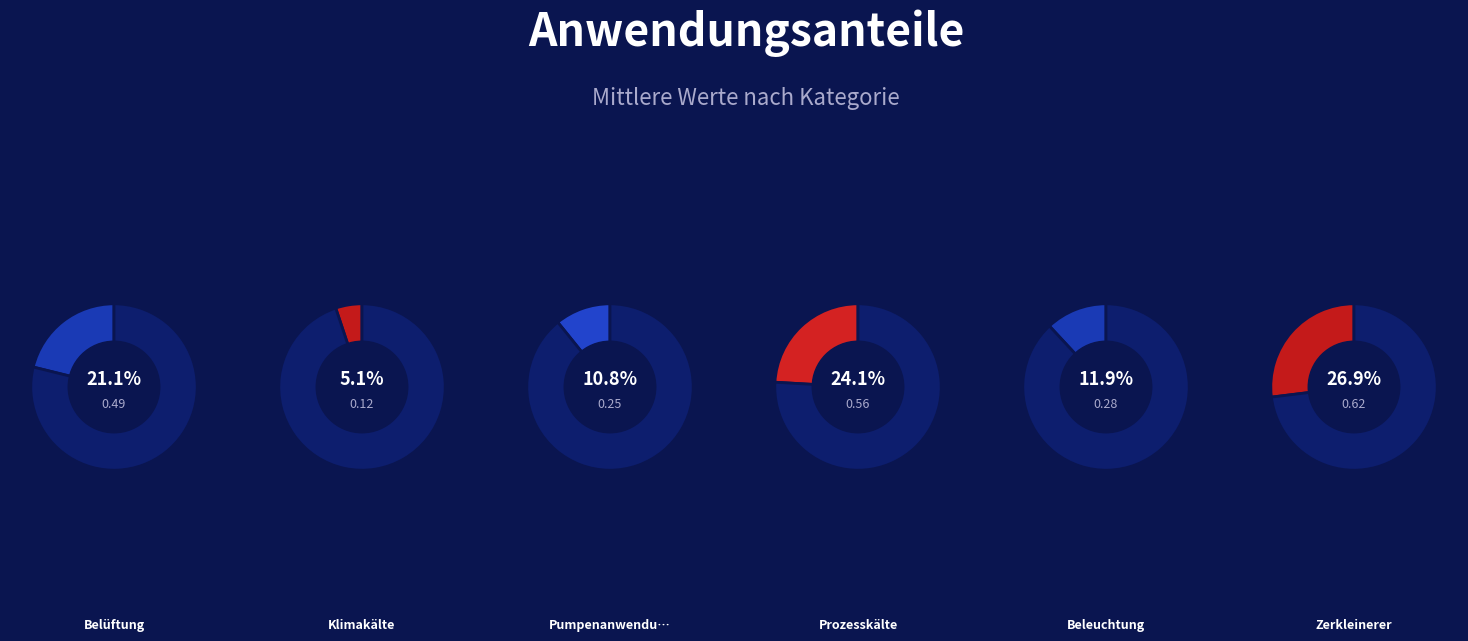

How many segments does this pie chart have?

6